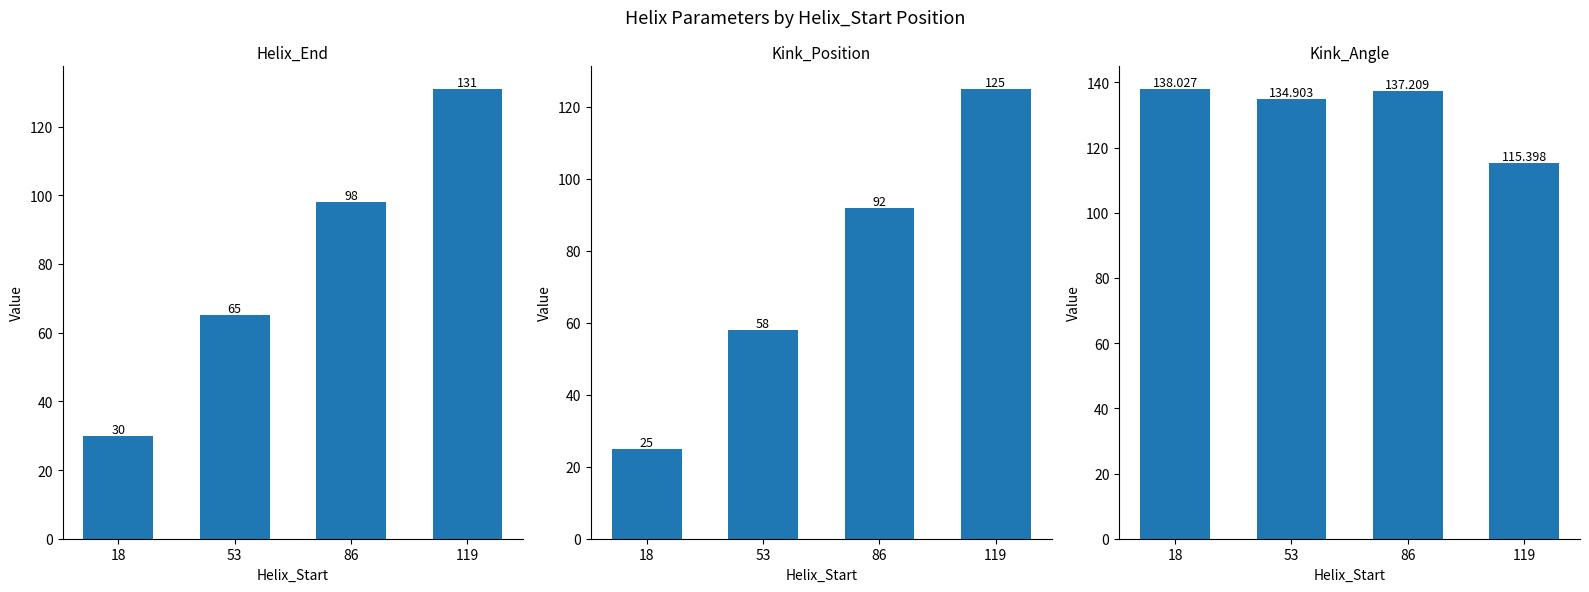

Reading right to left, list all the values displayed in this chart.

Helix_End: 131.0	98.0	65.0	30.0
Kink_Position: 125.0	92.0	58.0	25.0
Kink_Angle: 115.4	137.2	134.9	138.0